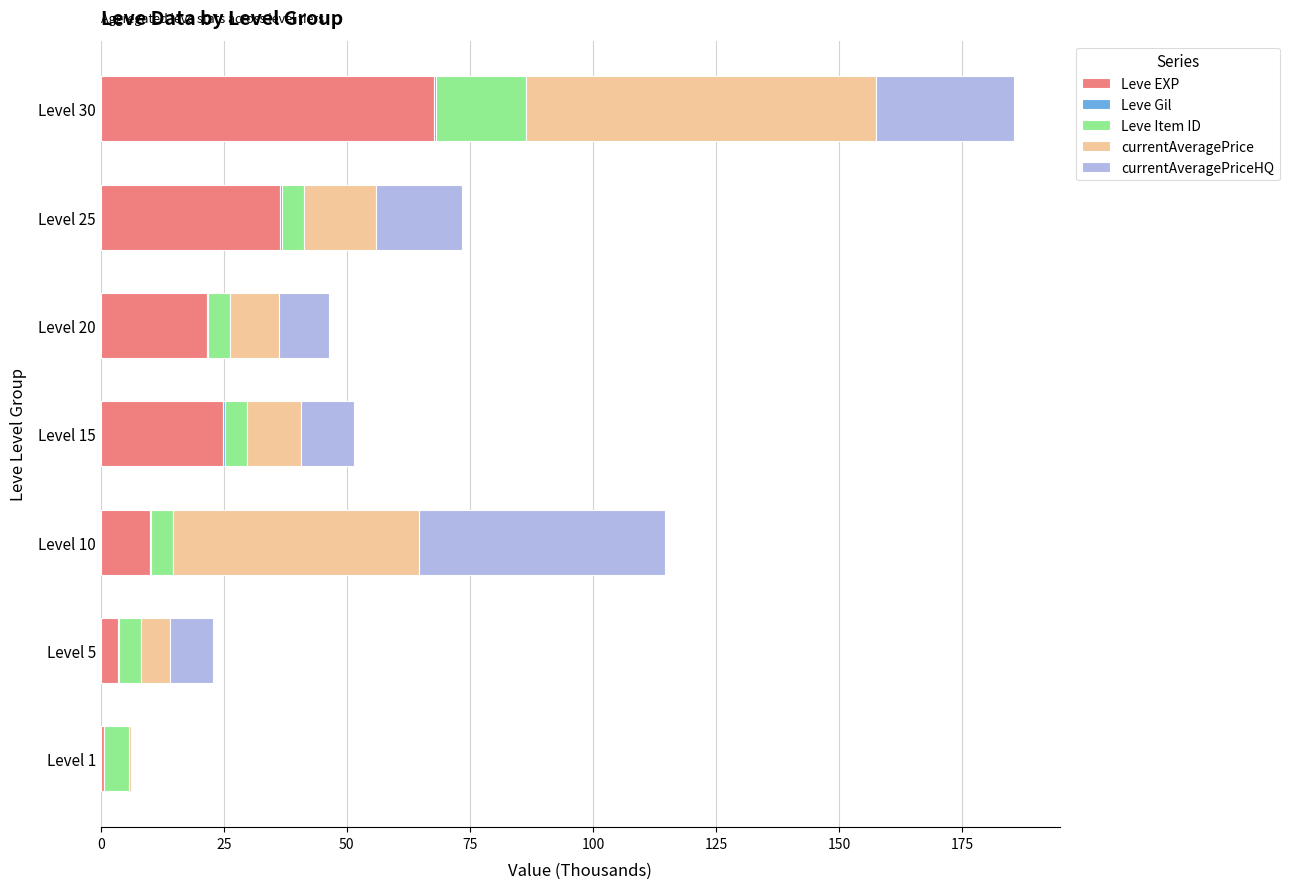

Is it true that Leve EXP equals 3.6 at Level 5?

True